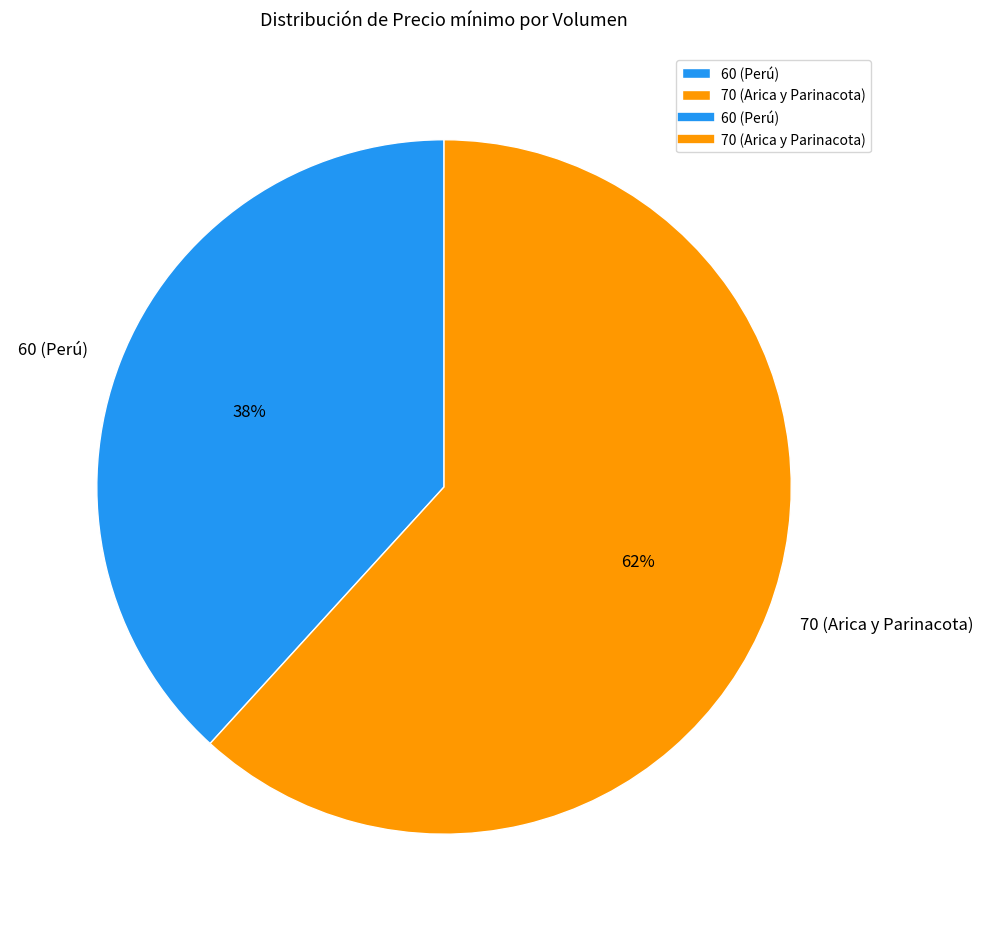

To the nearest percent, what portion does 60 (Perú) represent?

38%